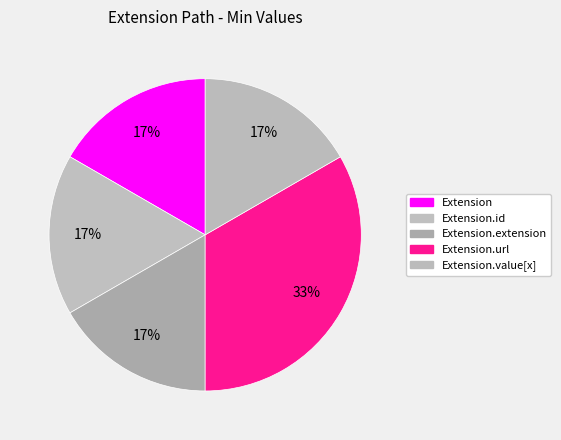

Count the number of slices in the pie.

5